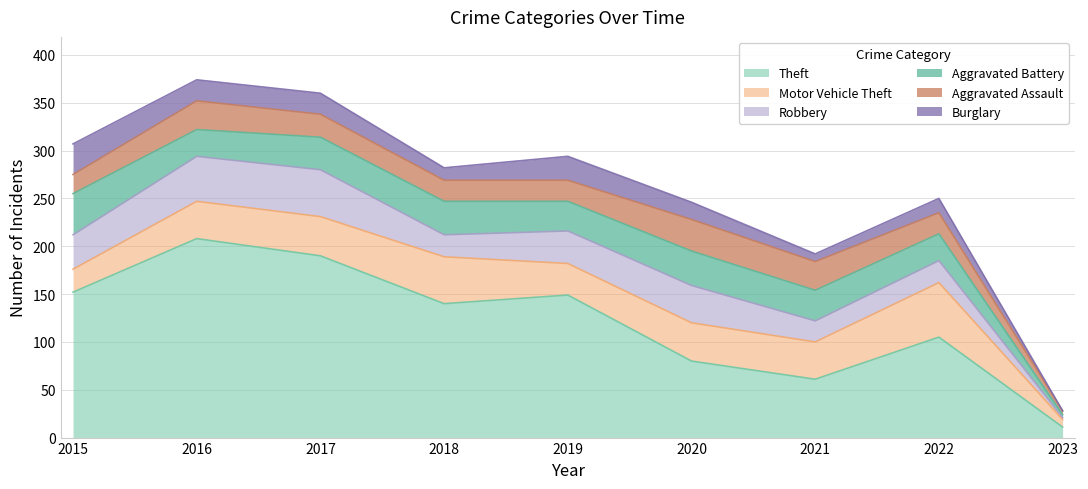

Between which two adjacent categories do Aggravated Assault and Aggravated Battery first intersect?

2015 and 2016